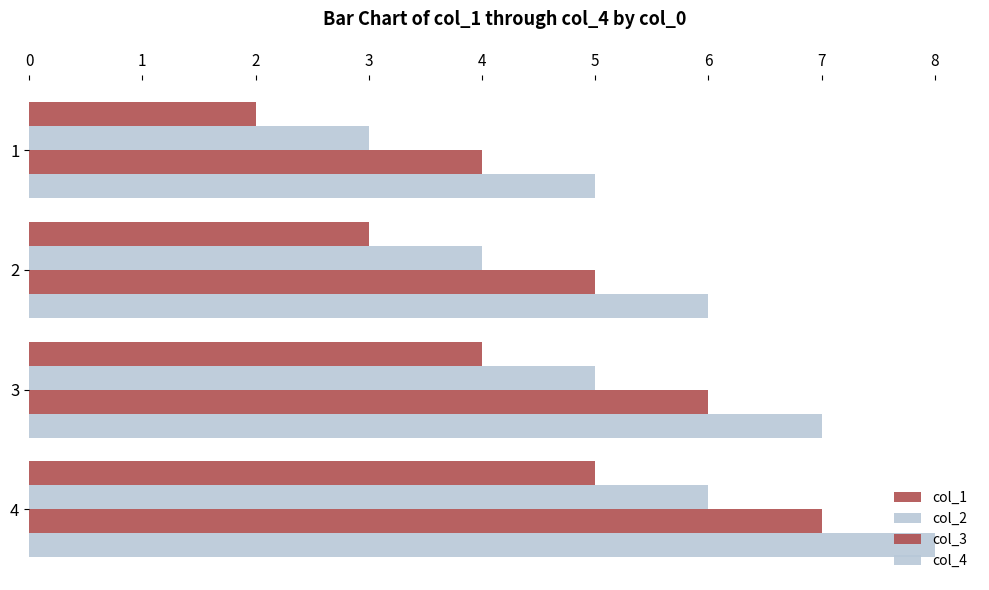

How many values in the col_1 series are below 4?

2